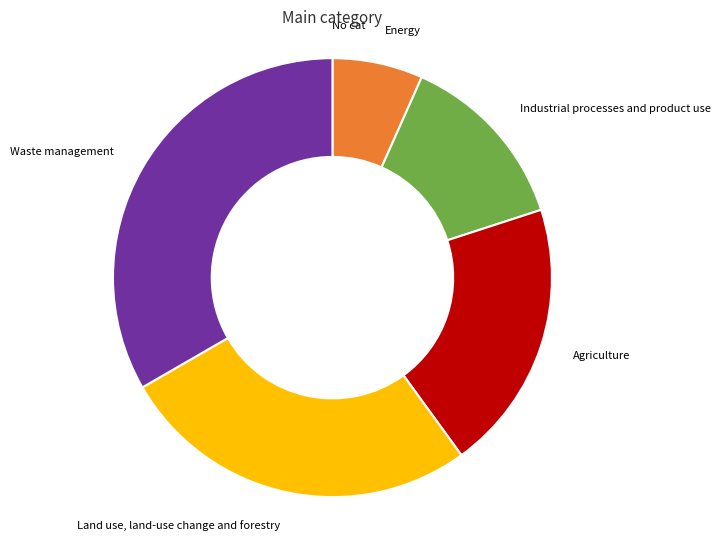

Is the sum of Land use, land-use change and forestry and Energy greater than half?

No